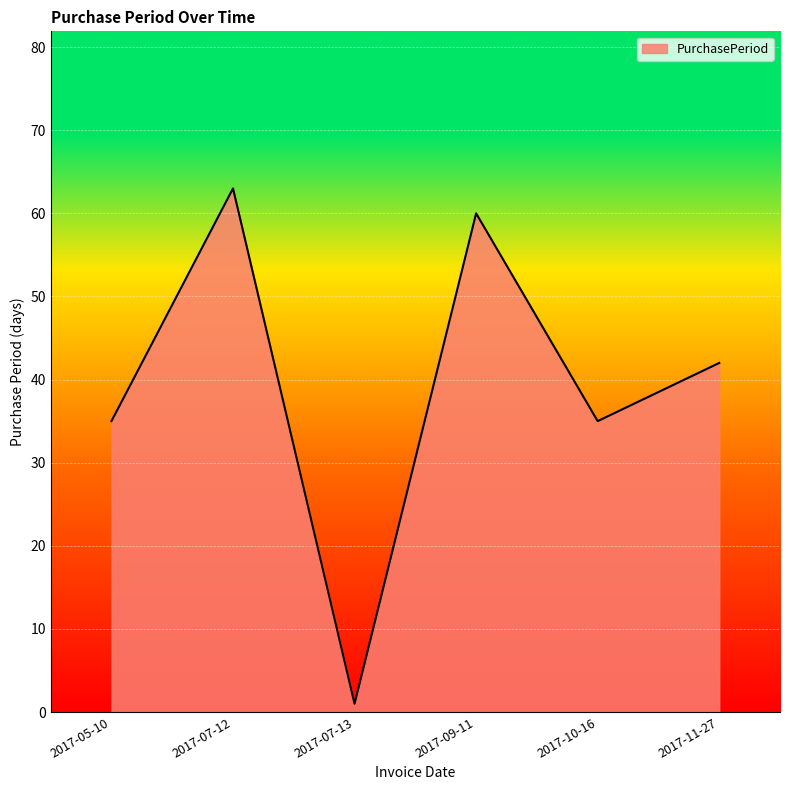

Which label corresponds to the smallest value in the chart?

2017-07-13